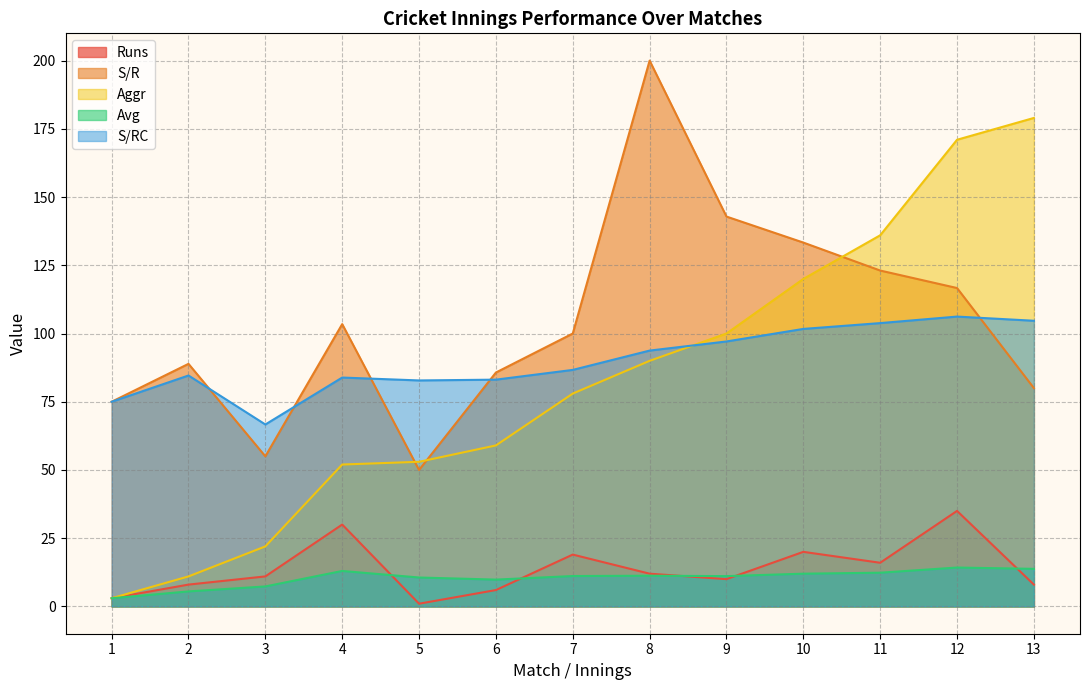

What is the total value across all series at 2?

198.0